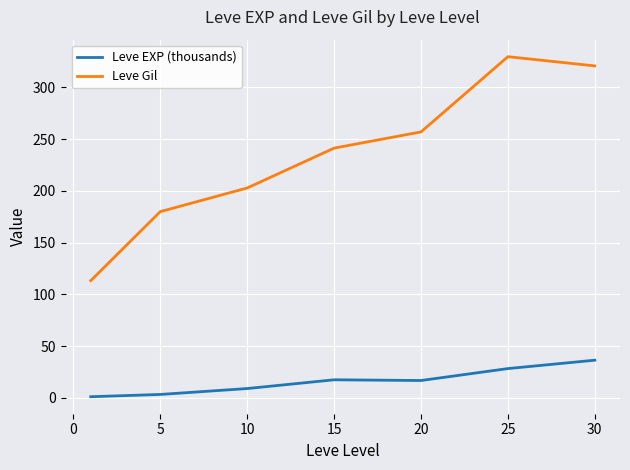

Does the chart have visible grid lines?

Yes